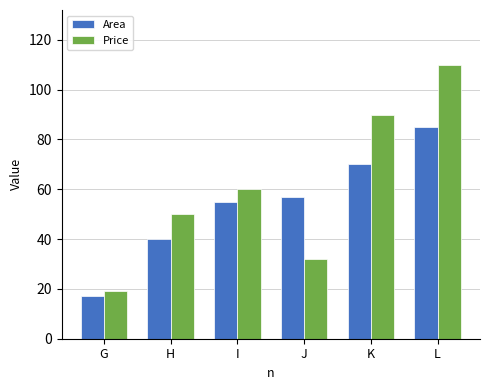

Reading left to right, list all the values displayed in this chart.

Area: G=17	H=40	I=55	J=57	K=70	L=85
Price: G=19	H=50	I=60	J=32	K=90	L=110